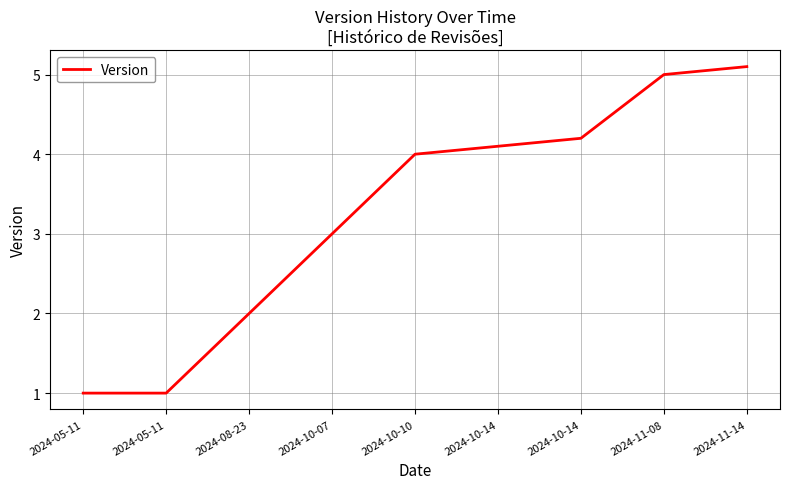

Reading left to right, transcribe all the data shown in this chart.

2024-05-11=1.0	2024-05-11=1.0	2024-08-23=2.0	2024-10-07=3.0	2024-10-10=4.0	2024-10-14=4.1	2024-10-14=4.2	2024-11-08=5.0	2024-11-14=5.1